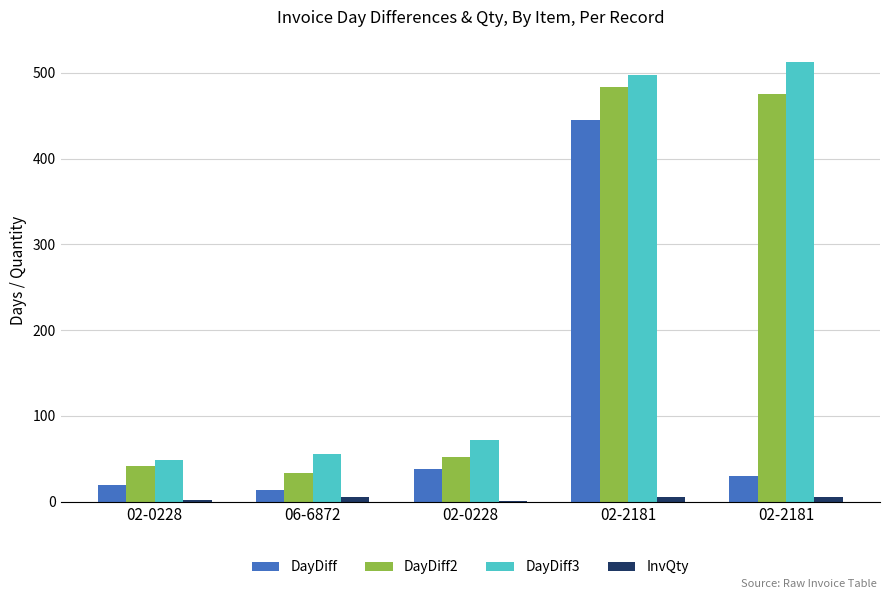

Are the bars grouped side by side (vs. stacked)?

Yes